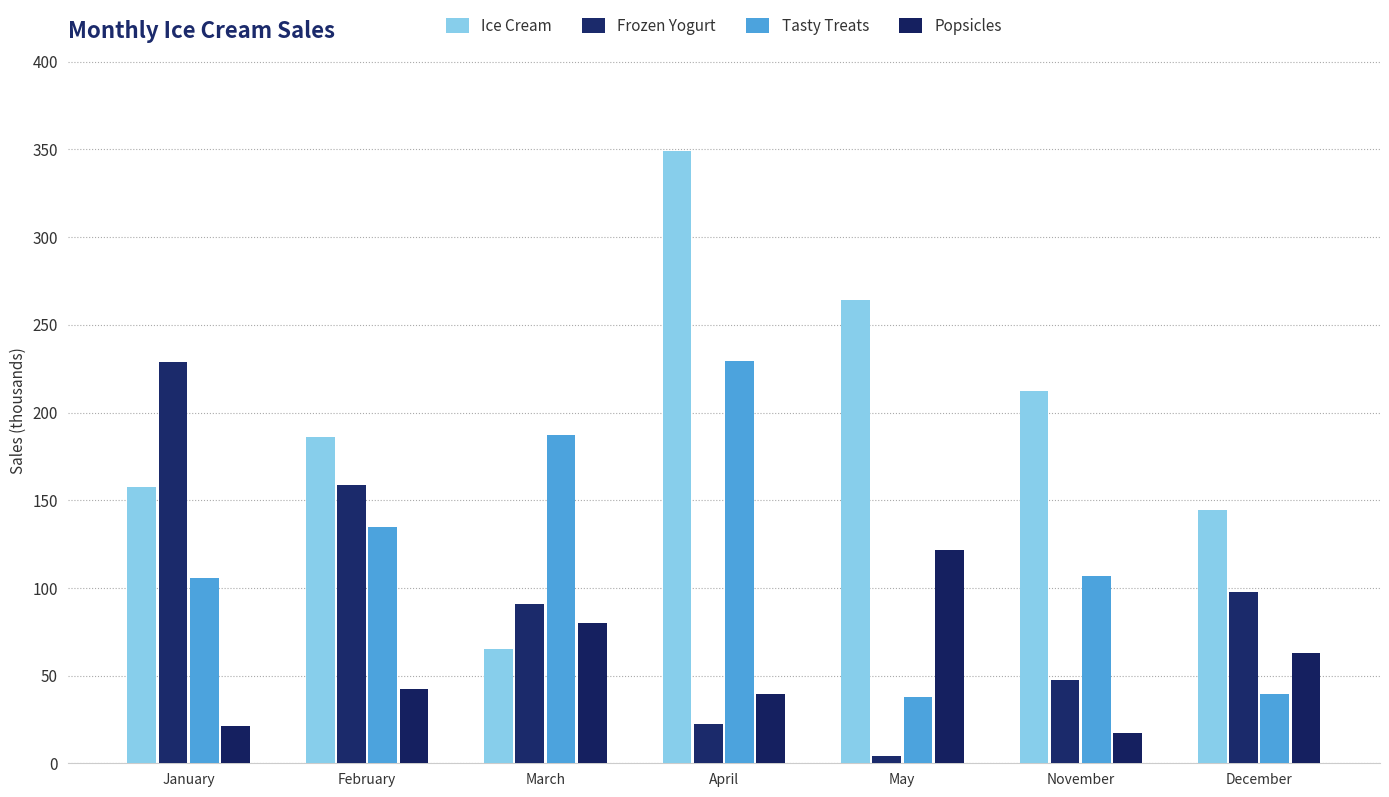

What is the minimum value shown in the chart?

4.1